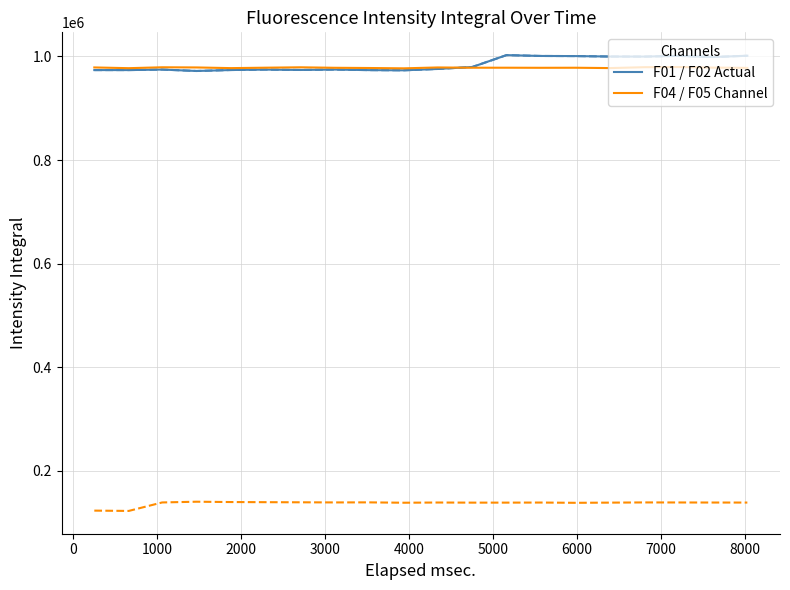

Is this an area chart (filled region under the line)?

No